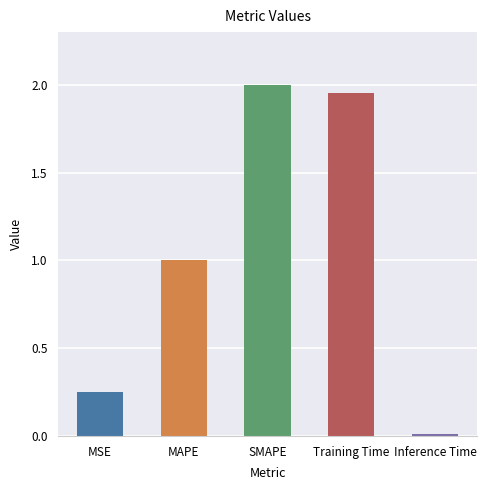

Rank the categories by value from lowest to highest.

Inference Time, MSE, MAPE, Training Time, SMAPE